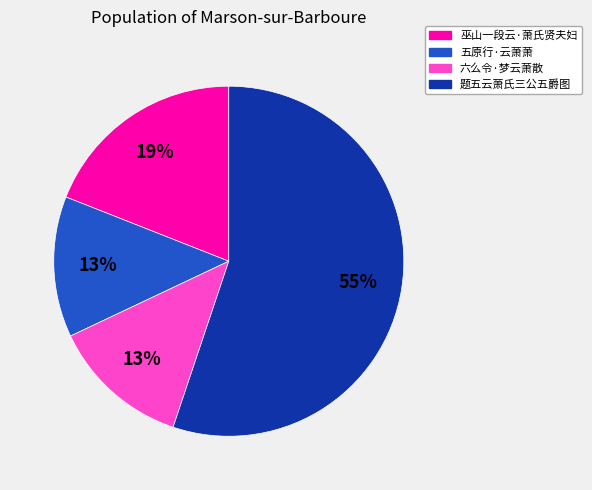

To the nearest percent, what percentage of the pie is 题五云萧氏三公五爵图?

55%